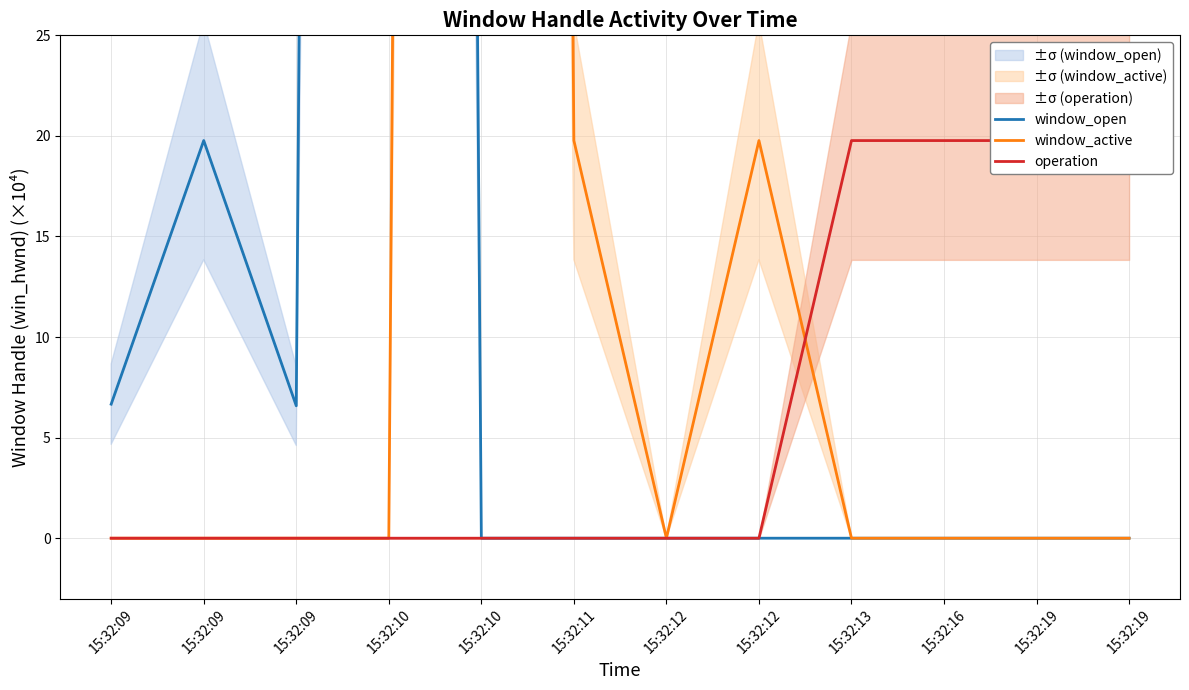

What is the difference between the highest and lowest values at 15:32:19?

19.8